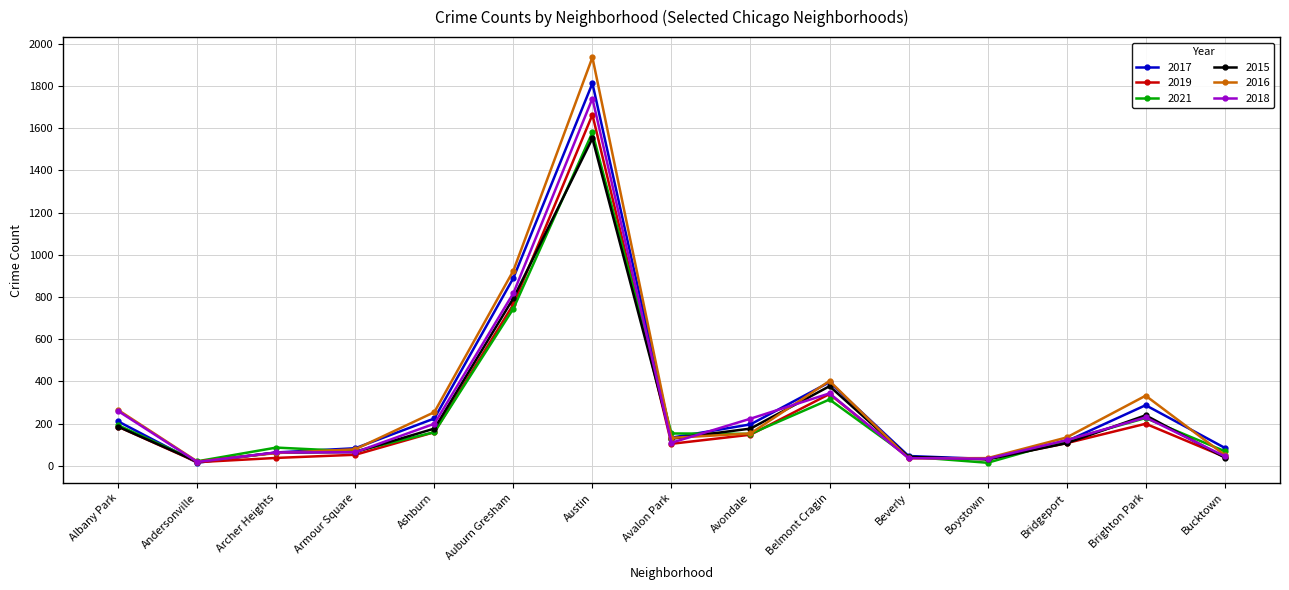

How many interior local peaks does the 2017 series have?

3